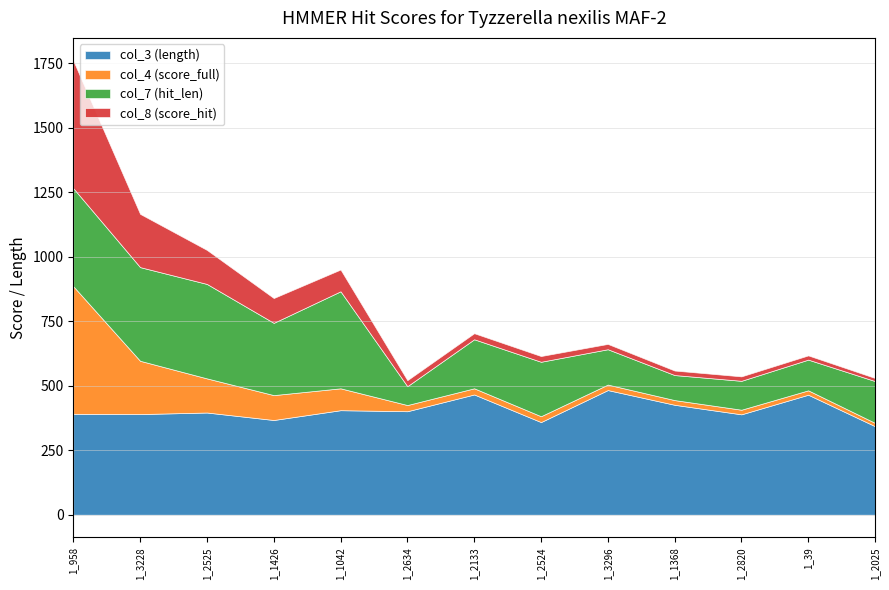

List the labels in order of col_4 (score_full) value, largest first.

1_958, 1_3228, 1_2525, 1_1426, 1_1042, 1_2634, 1_2133, 1_2524, 1_3296, 1_1368, 1_2820, 1_39, 1_2025